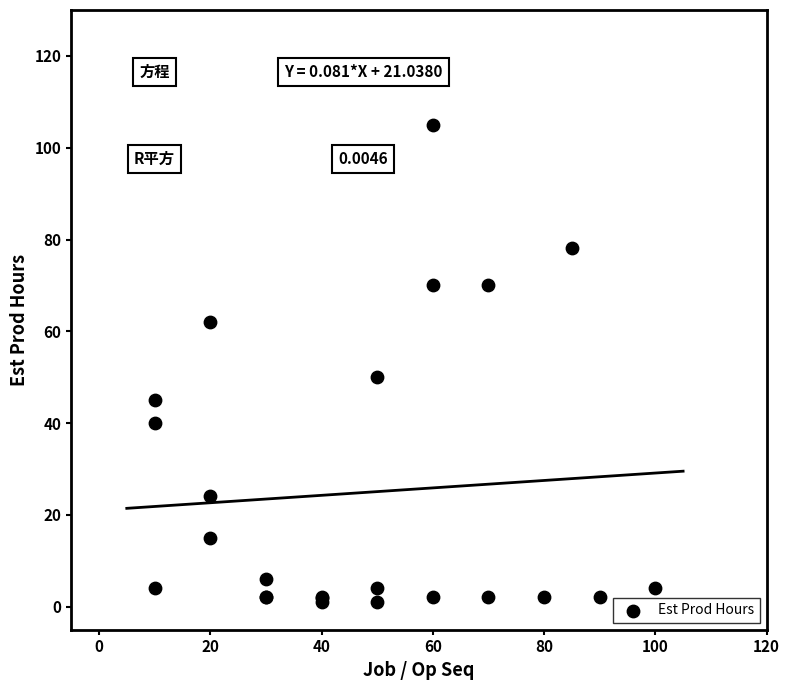

What Y value in the scatter plot is closest to 53?

50.0